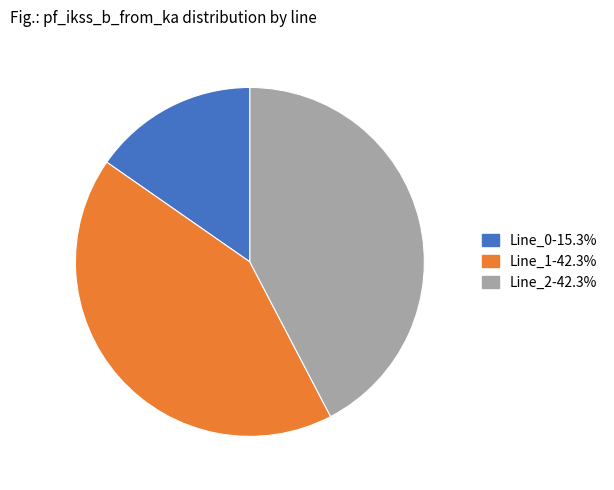

True or false: Line_0 accounts for 2% of the total.

False